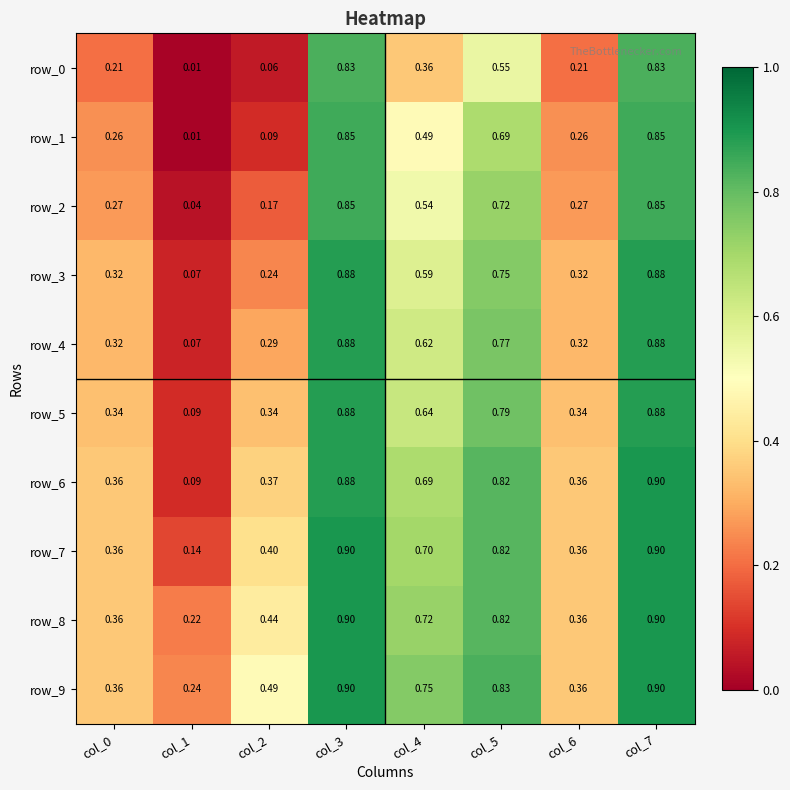

Is the value of row_3 at col_3 greater than the value of row_7 at col_6?

Yes